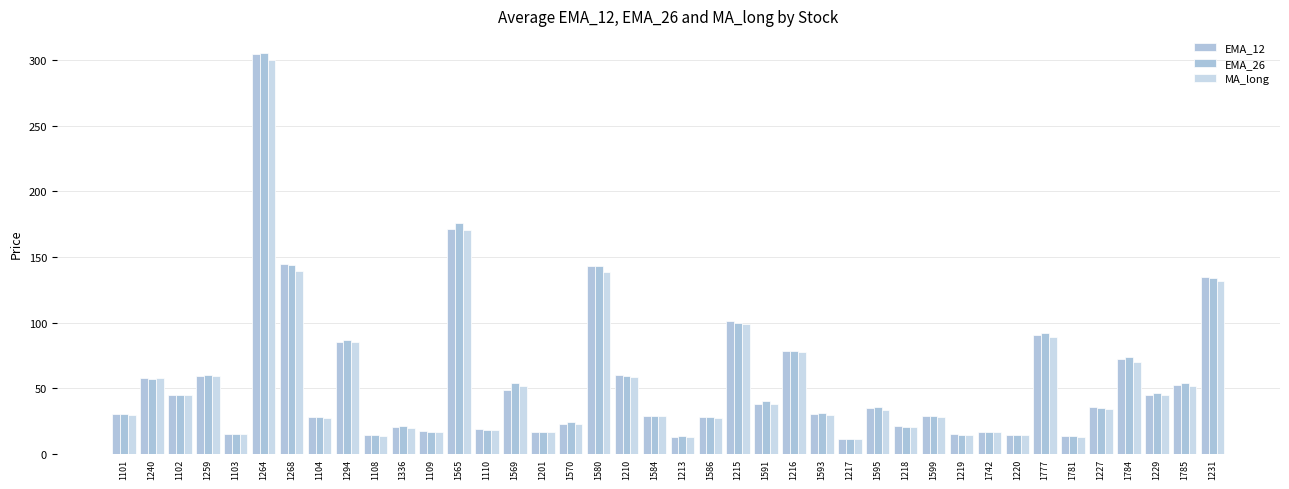

True or false: EMA_26 has a value of 22.8 at 1103.

False